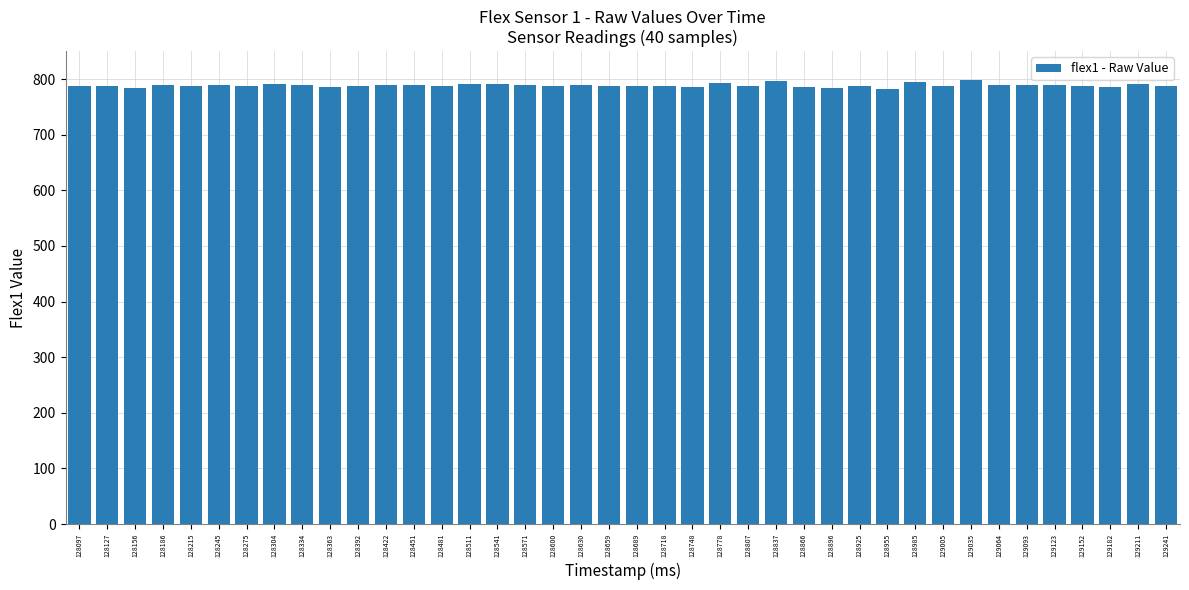

The chart shows a value of 787 at 128392. True or false?

True